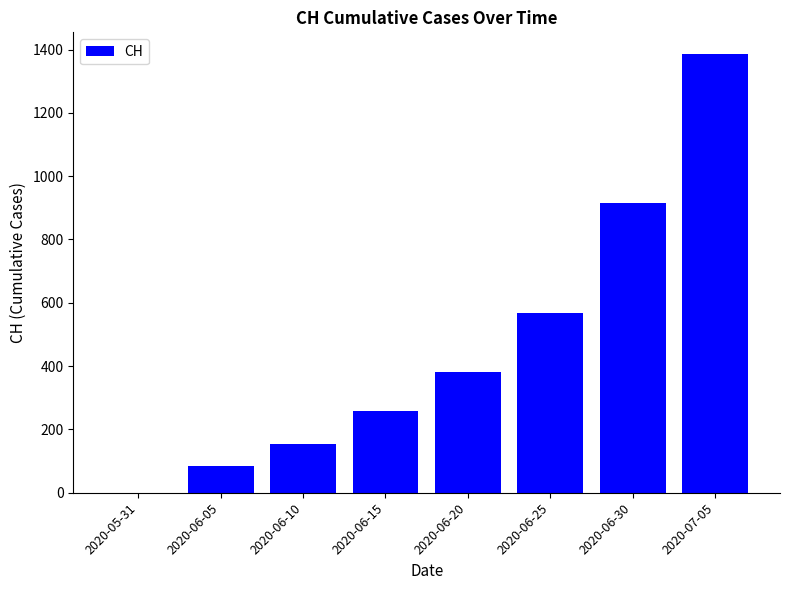

Between 2020-06-10 and 2020-06-05, which is larger?

2020-06-10